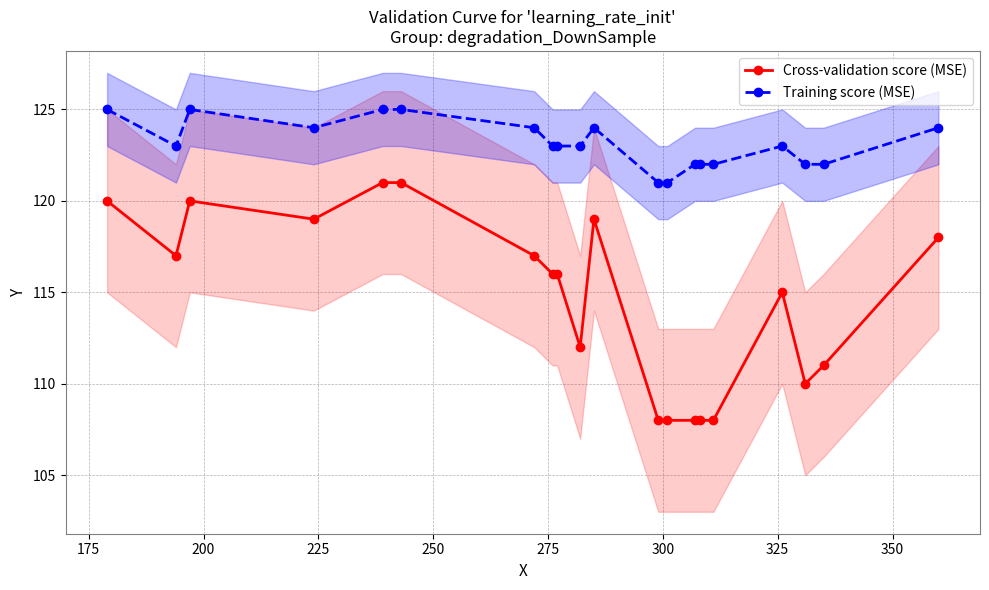

What is the average value of the Training score (MSE) series?

123